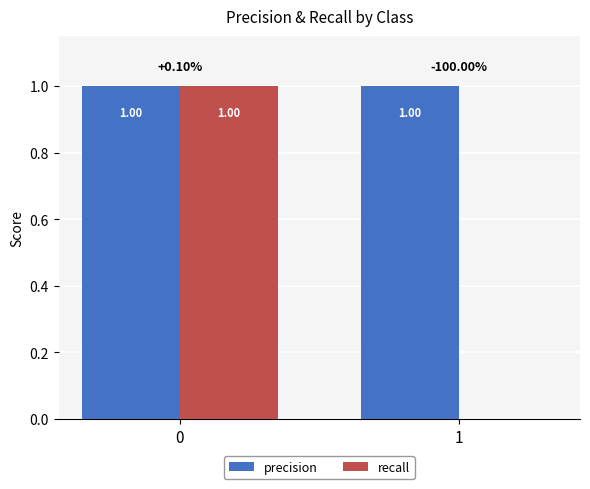

What is the total value across all series at 1?

1.0